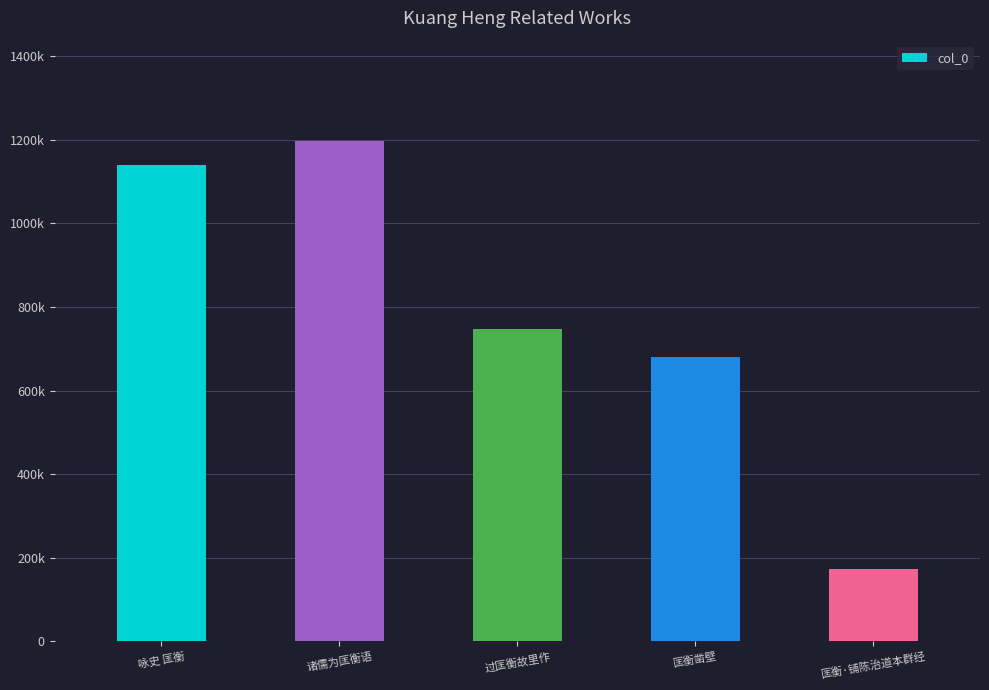

What is the label of the 2nd bar from the right?

匡衡凿壁